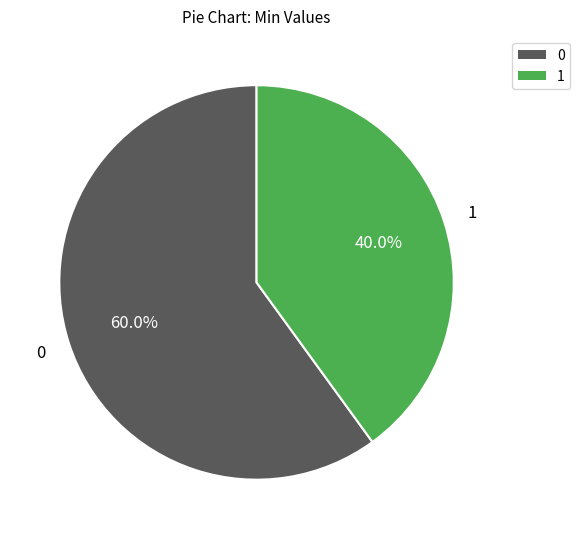

How many slices are in this pie chart?

2